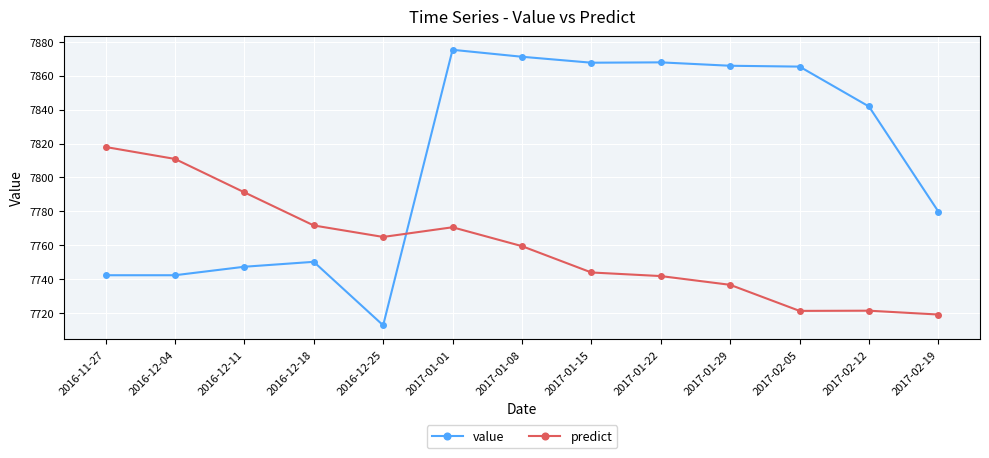

List the series in order of their peak value, highest first.

value, predict